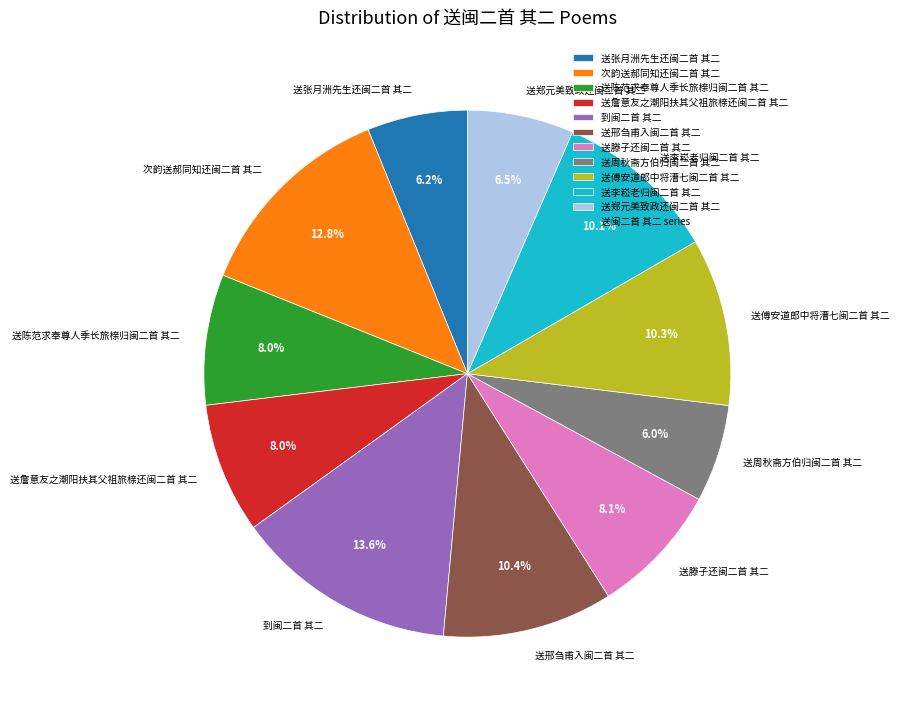

Which slice is the largest?

到闽二首 其二